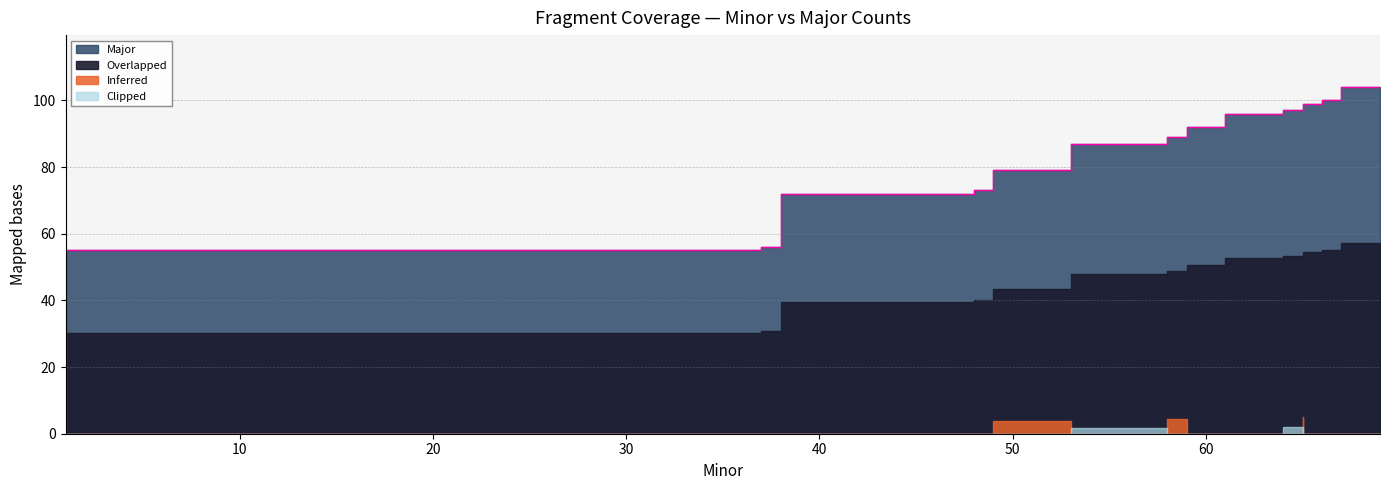

Is it true that the value at 58 is 87?

True